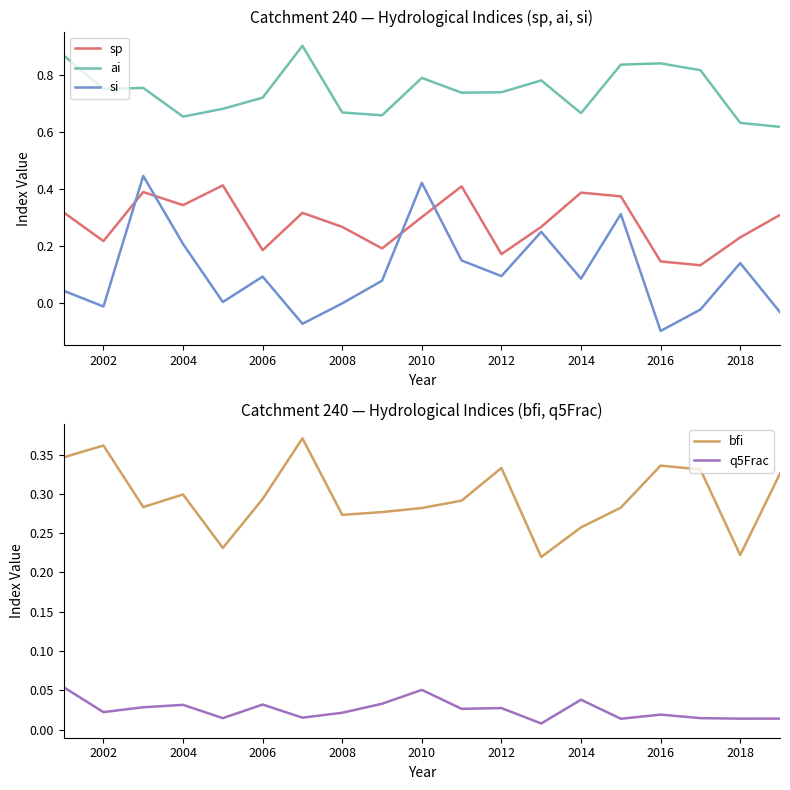

True or false: bfi and q5Frac cross at least once.

False